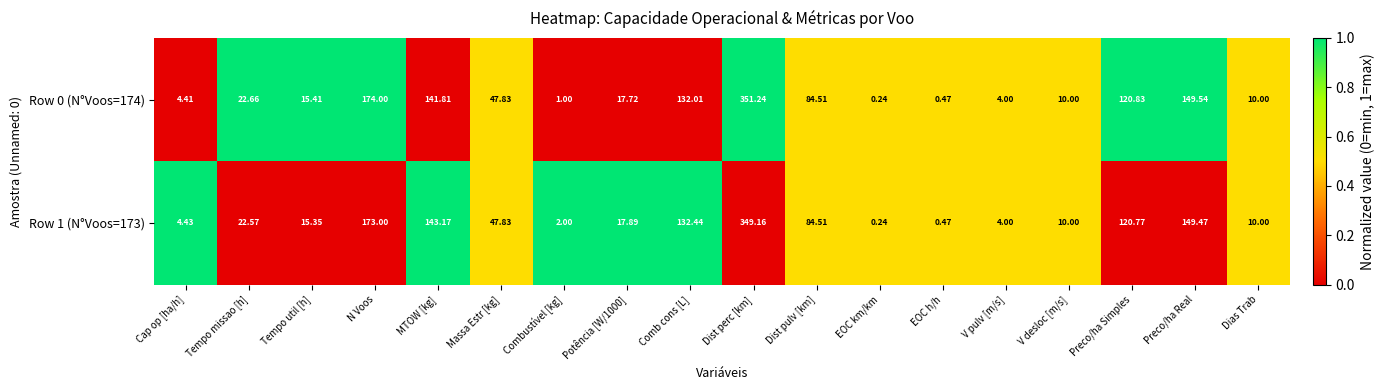

At which category does the chart reach its peak across all series?

Dist perc [km]